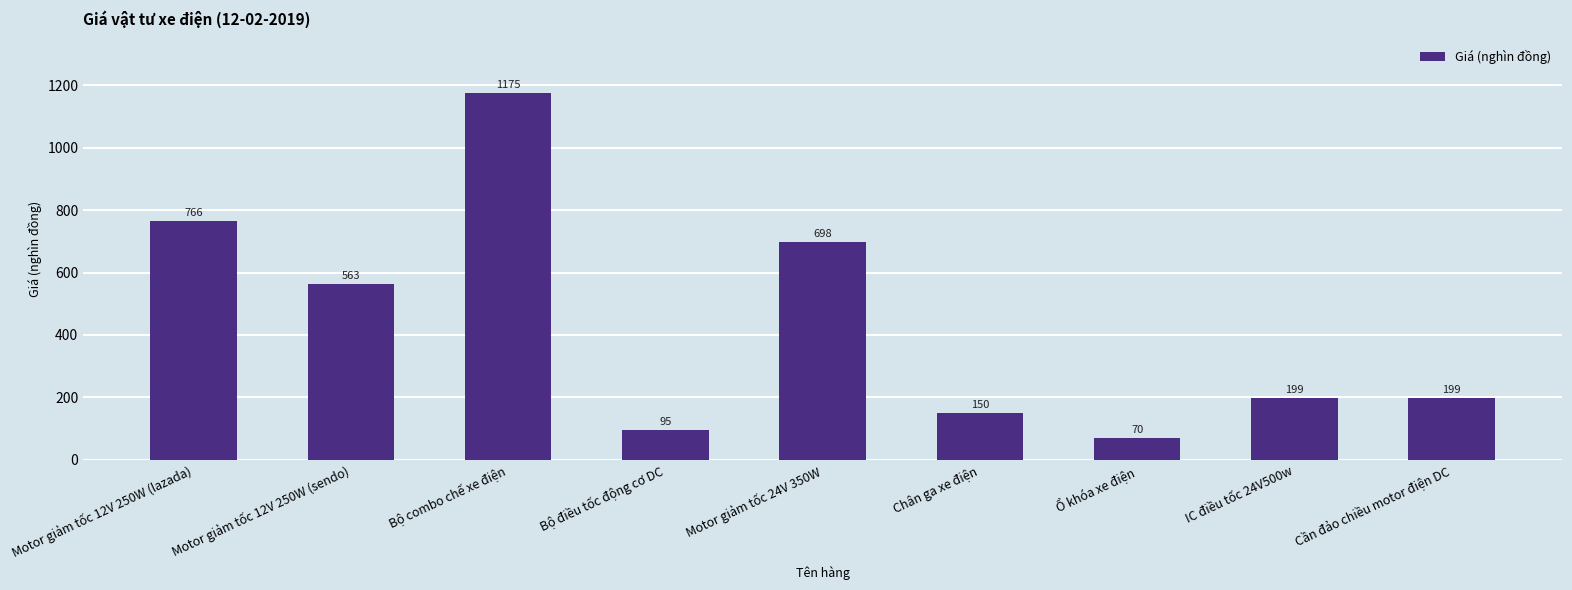

Reading left to right, transcribe all the data shown in this chart.

766	563	1175	95	698	150	70	199	199